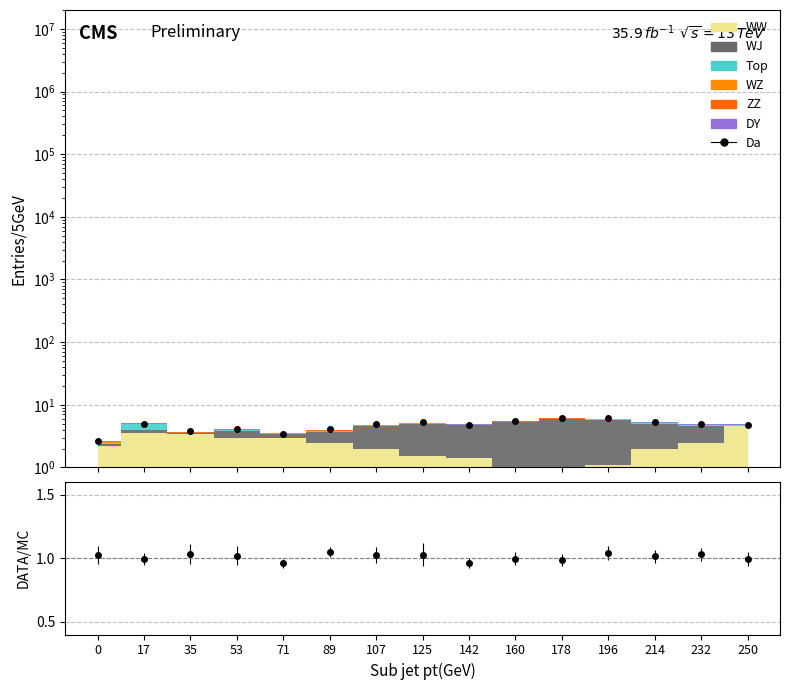

Where is the data nearest to the value 4?

53